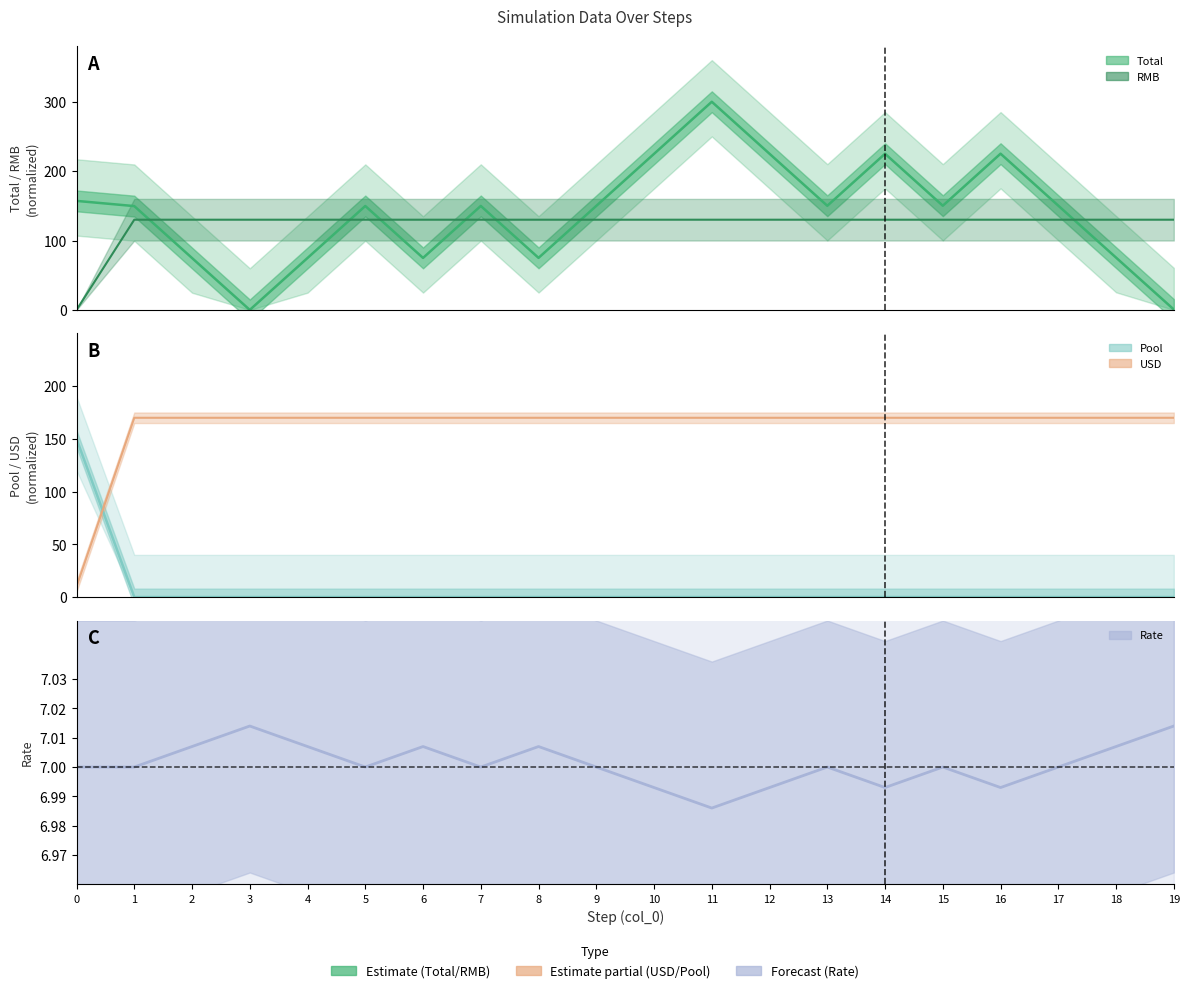

What is the sum of all values?

140.0